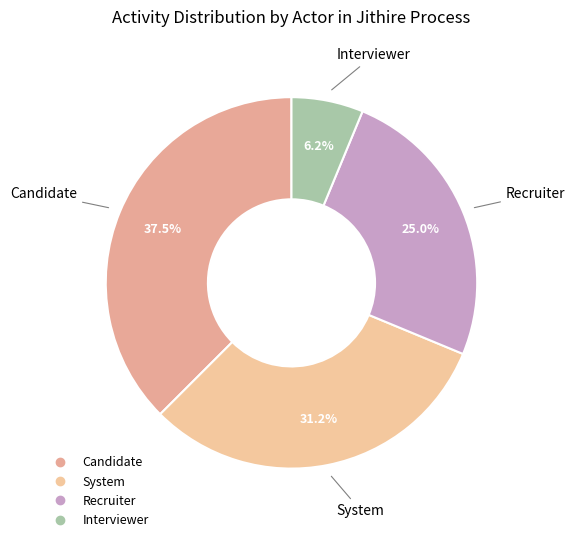

What is the ratio of the value at System to the value at Candidate?

0.8